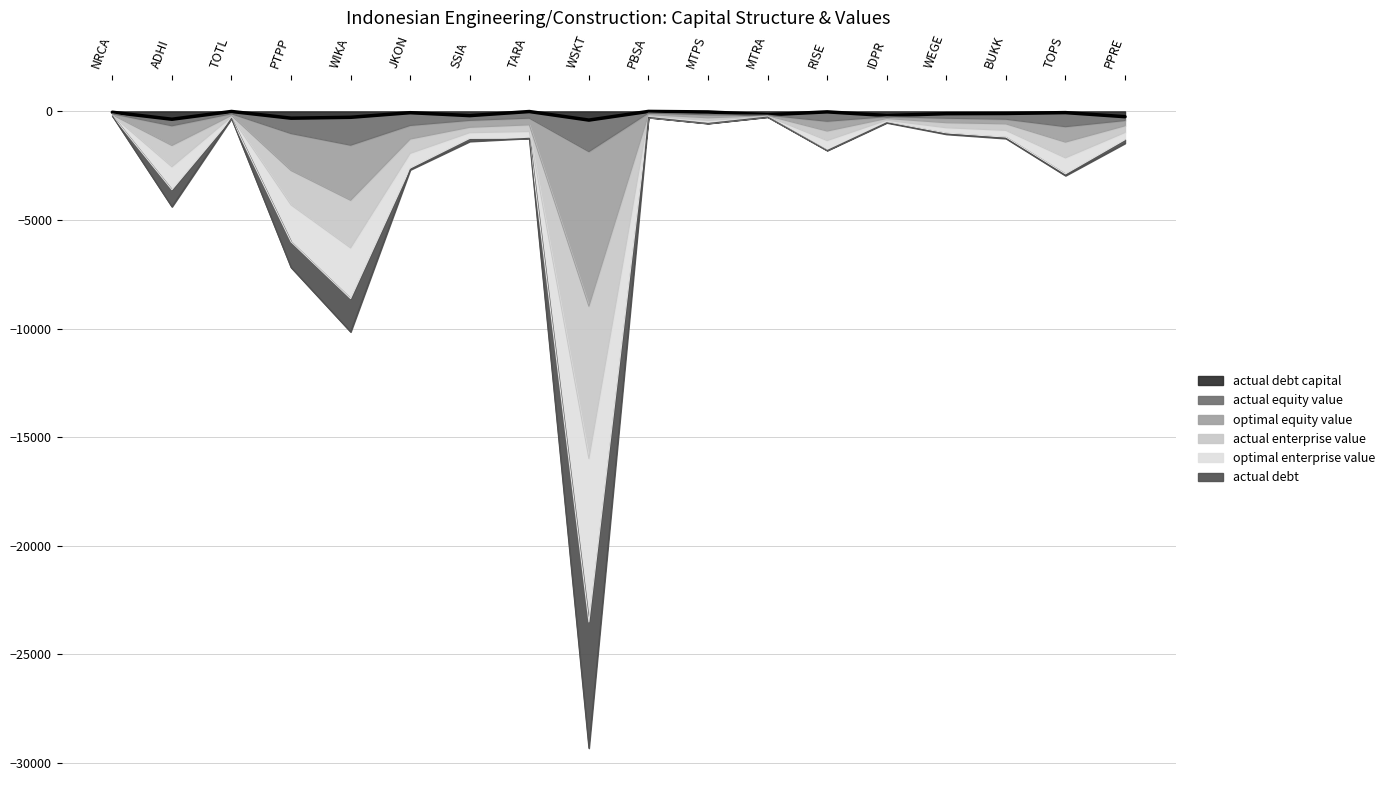

What is the average value of the actual_debt_capital series?

-141.0